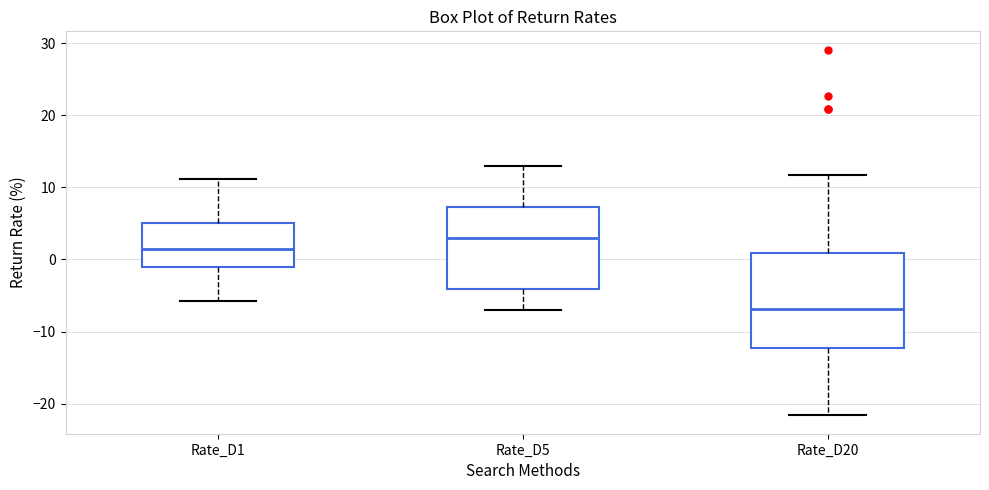

Reading left to right, transcribe this box plot: for each box, give where its median line is, the range the box spans, and where its two whiskers end, as read against the y-axis. The values are not printed on the chart, so give them approximately, as read against the axis.

Rate_D1: median 1, box -1 to 5, whiskers -6 to 11
Rate_D5: median 3, box -4 to 7, whiskers -7 to 13
Rate_D20: median -7, box -12 to 1, whiskers -22 to 12